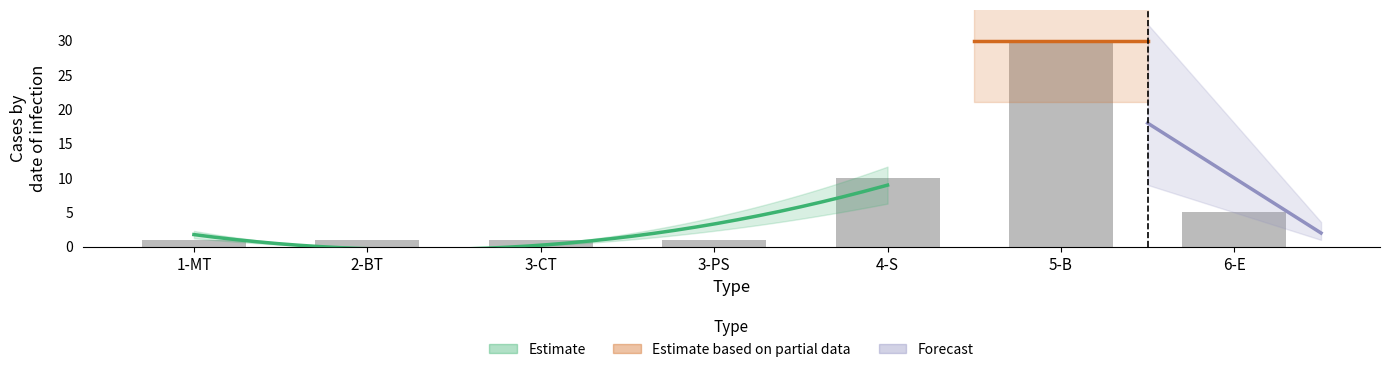

How many values exceed 1?

3